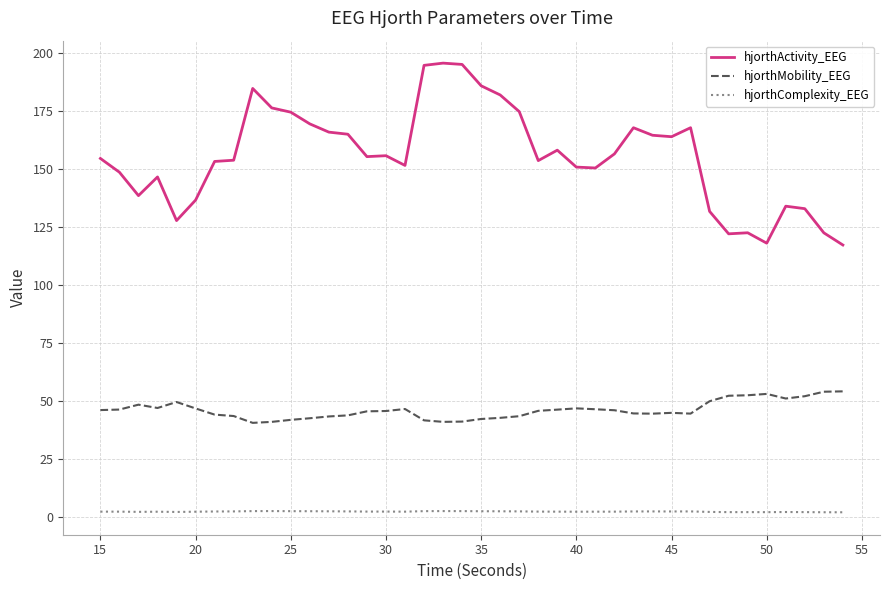

Which series has the largest total across all categories?

hjorthActivity_EEG